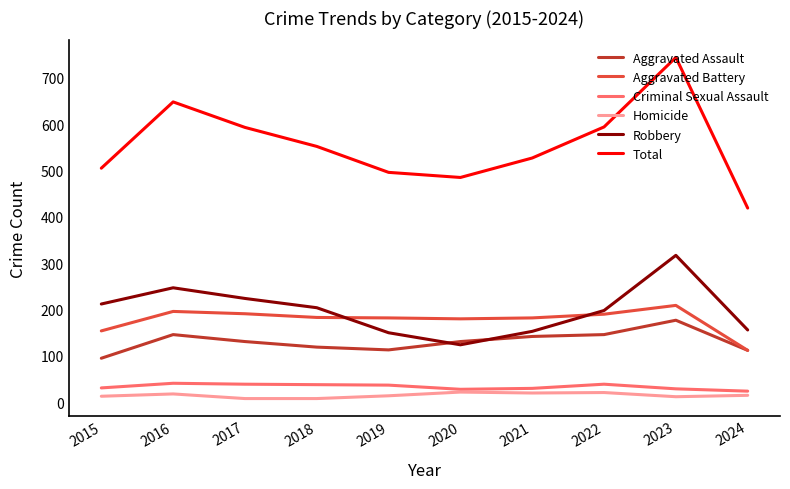

Which series changed the most between 2018 and 2020?

Robbery